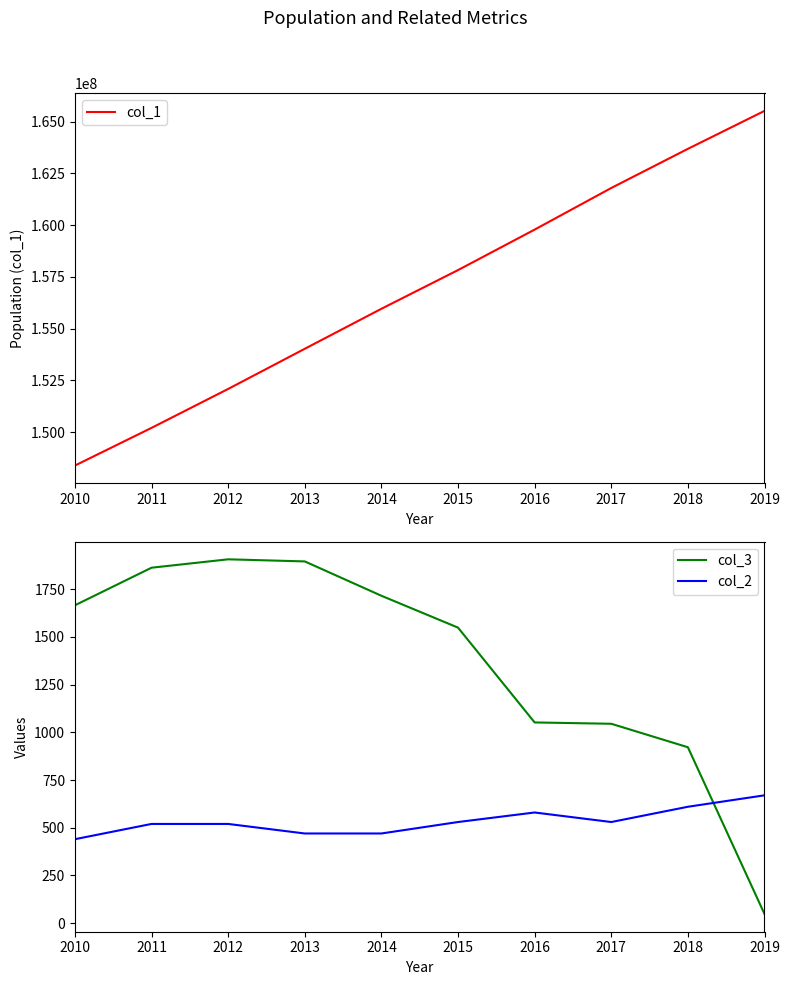

Rank the categories by col_2 value from highest to lowest.

2019, 2018, 2016, 2015, 2017, 2011, 2012, 2013, 2014, 2010